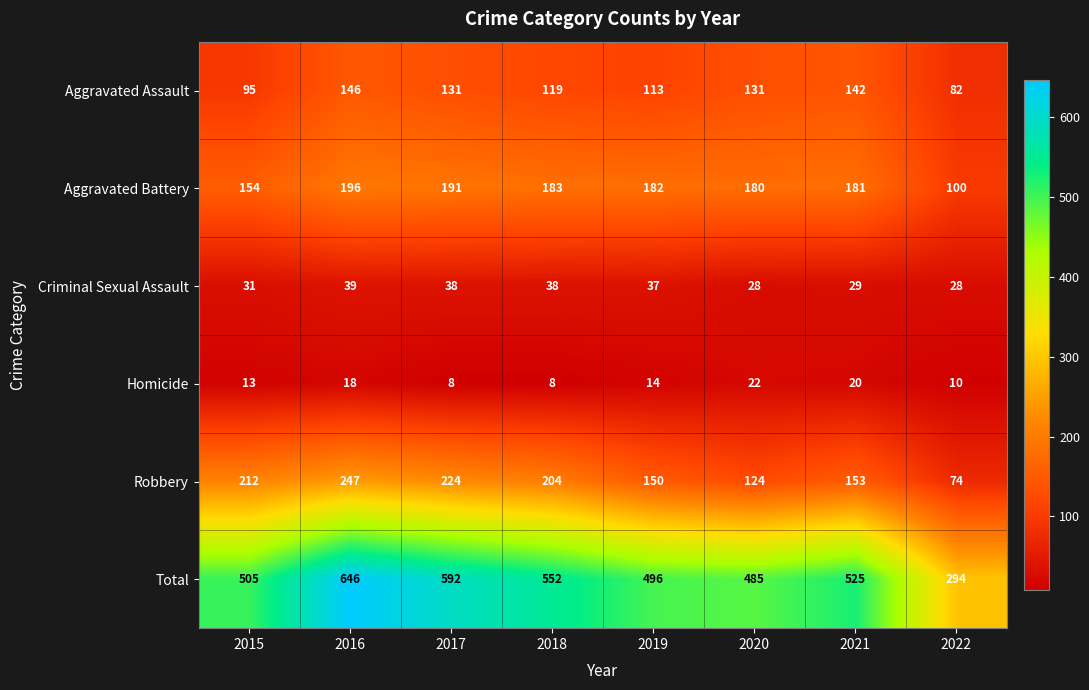

Between 2015 and 2016, which series saw the biggest shift?

Total